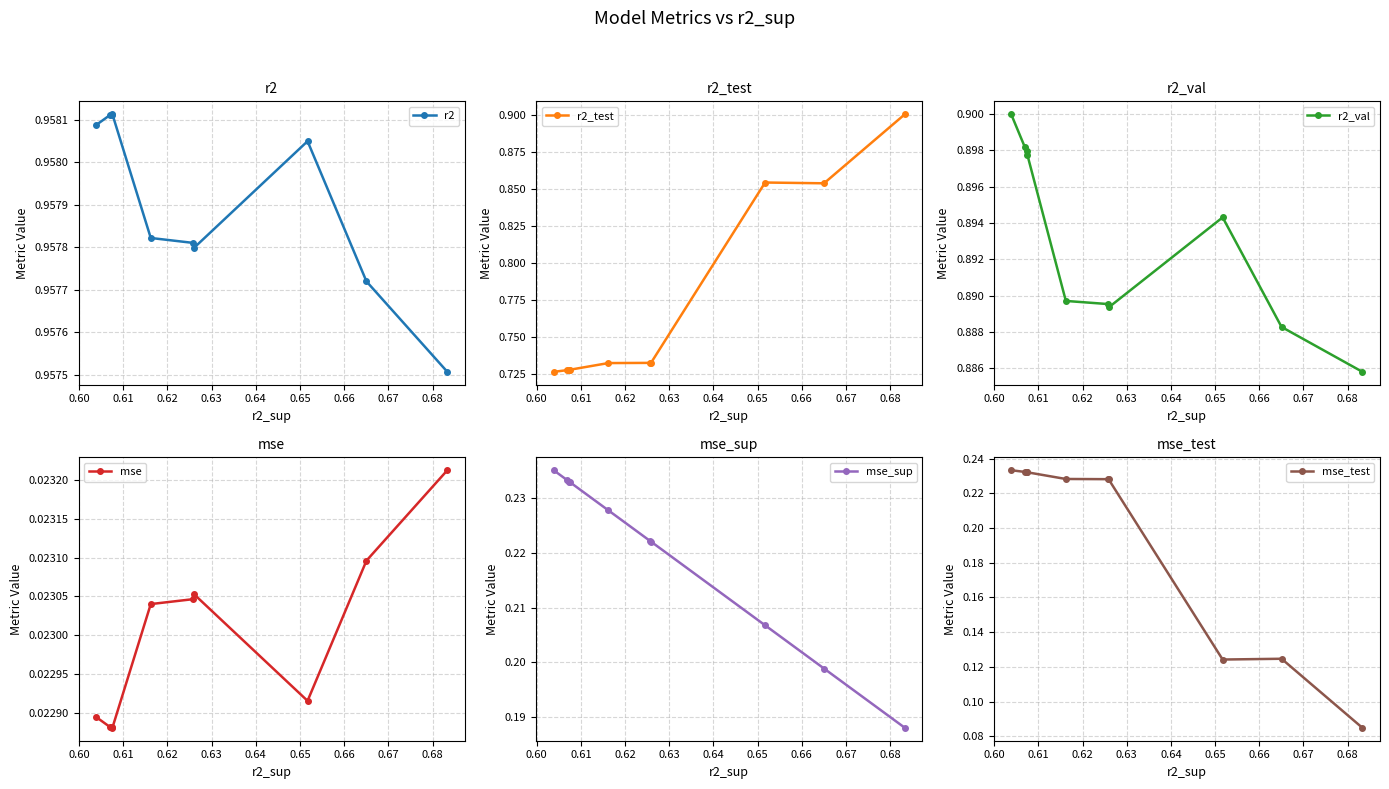

Count the r2 values in the range 0 to 1.

10